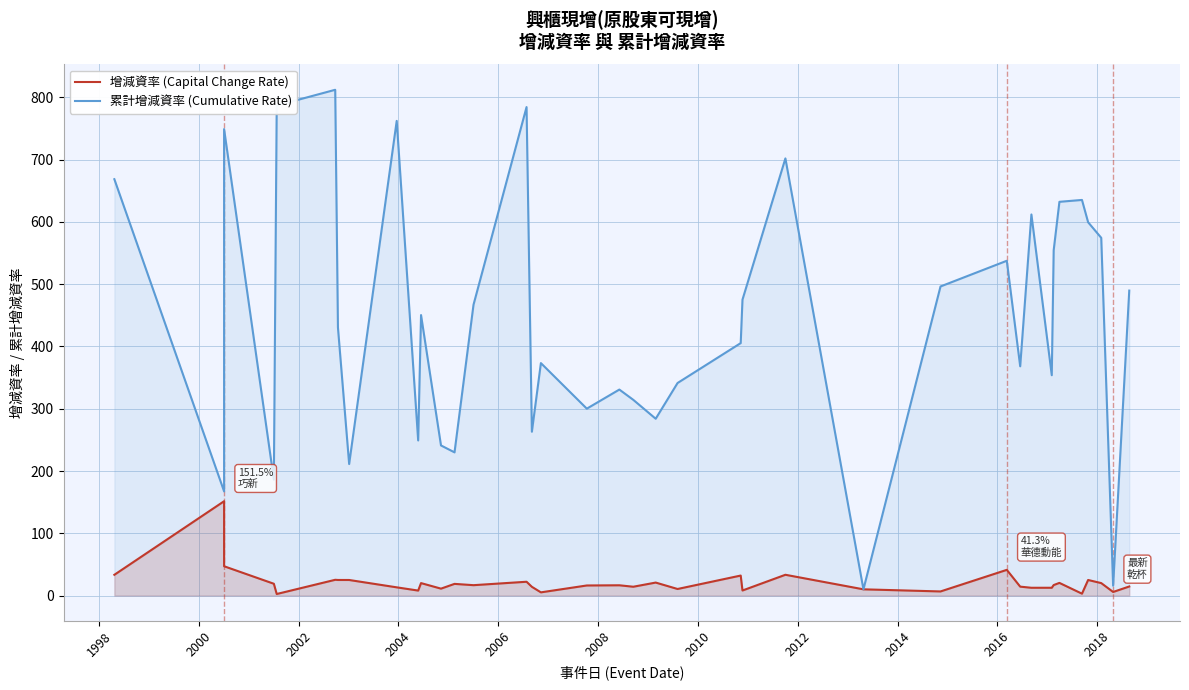

How many values in the 增減資率 (Capital Change Rate) series are below 16?

17